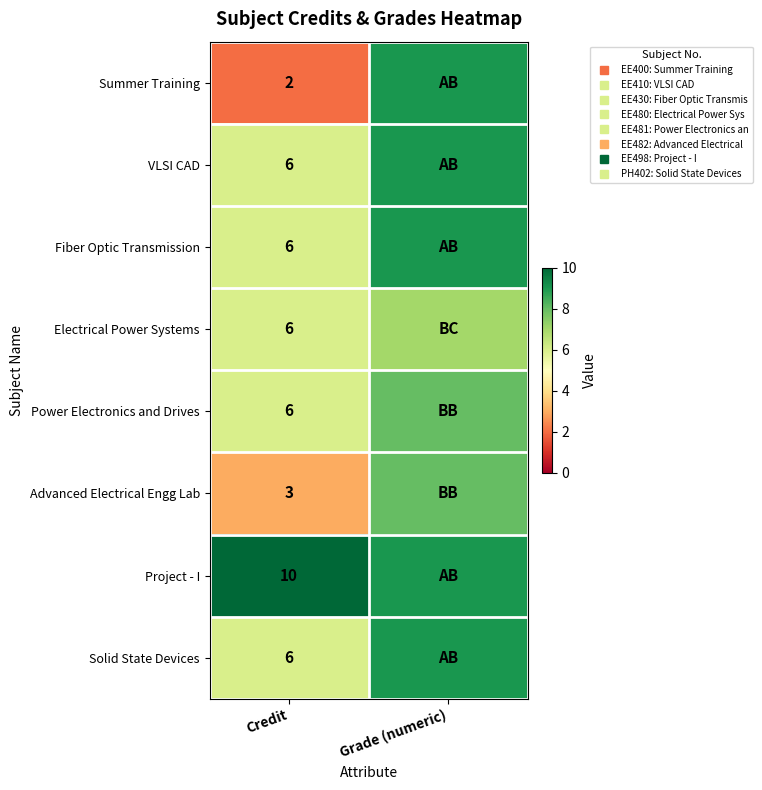

The Advanced Electrical Engg Lab series shows 2 at Grade (numeric). True or false?

False